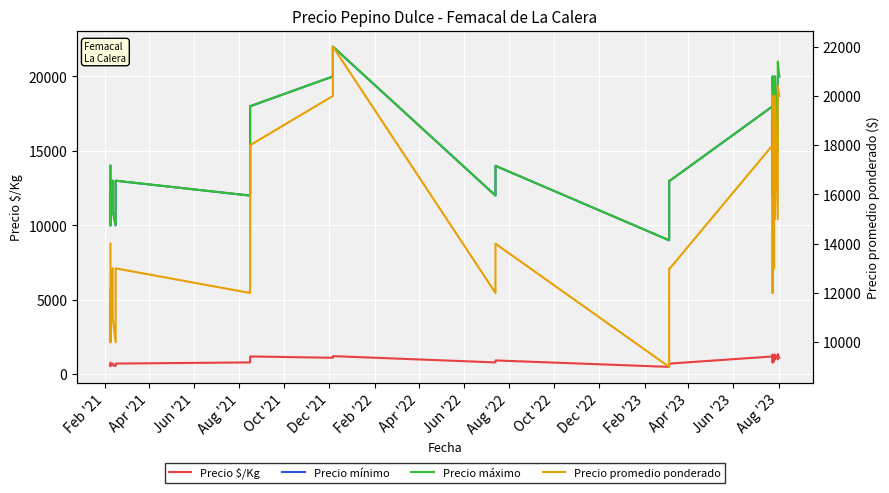

Which series has the largest total across all categories?

Precio máximo